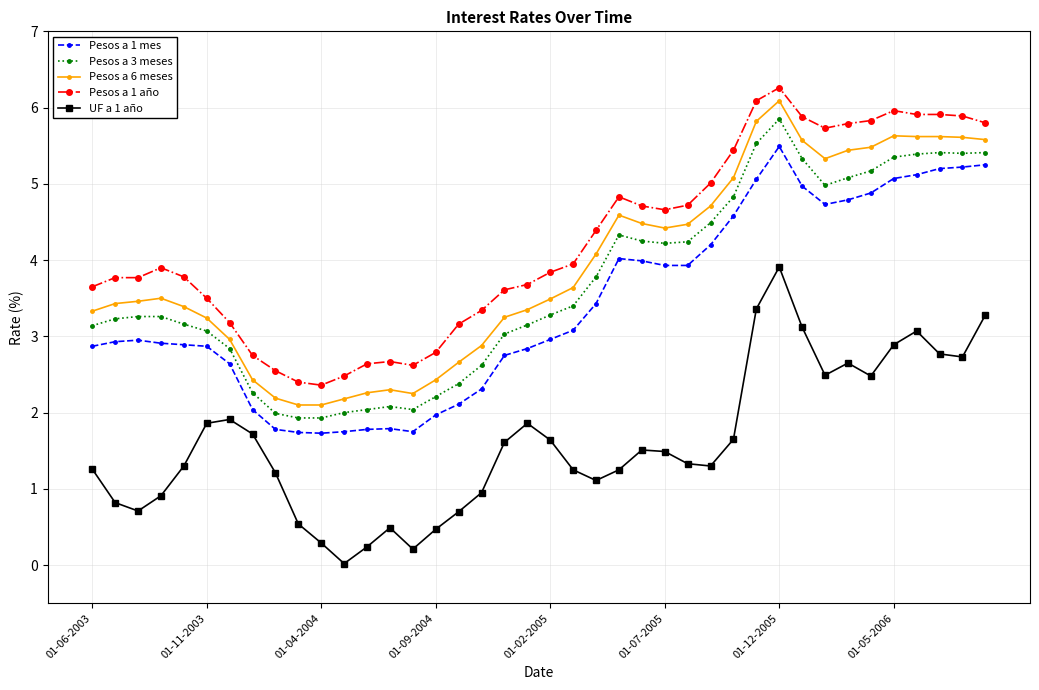

Which series has the largest total across all categories?

Pesos a 1 año